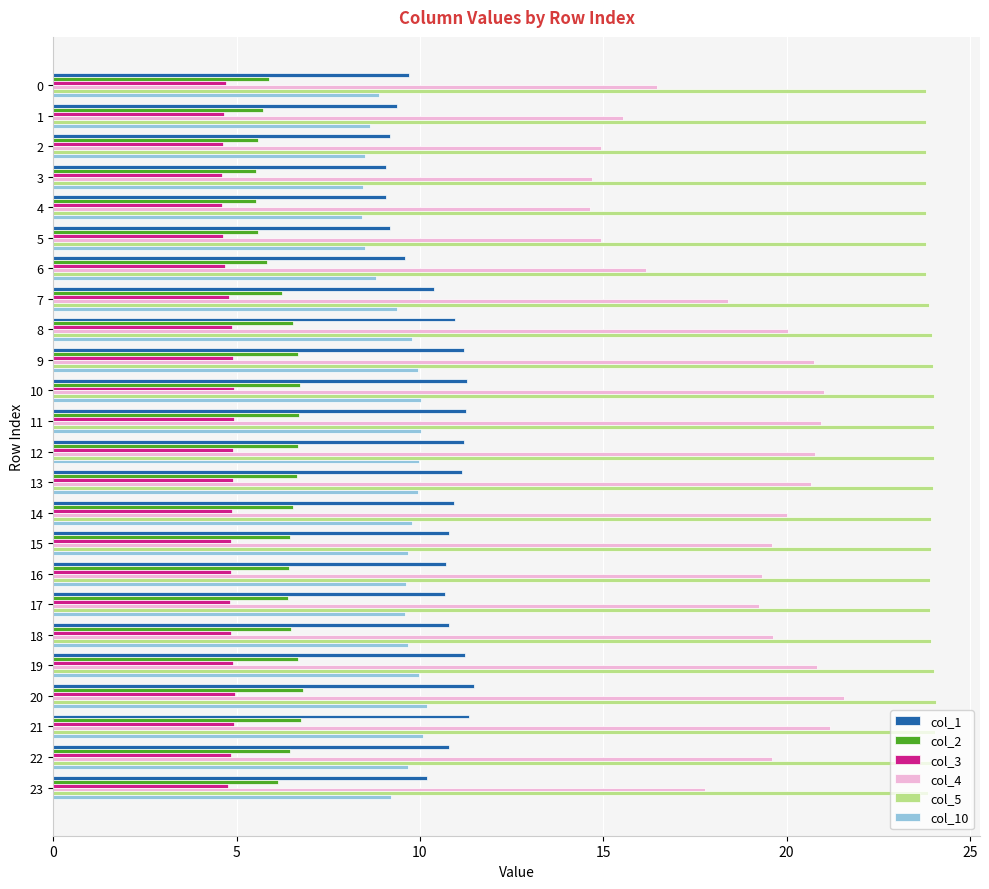

The value of col_1 at 19 is 2.3. True or false?

False